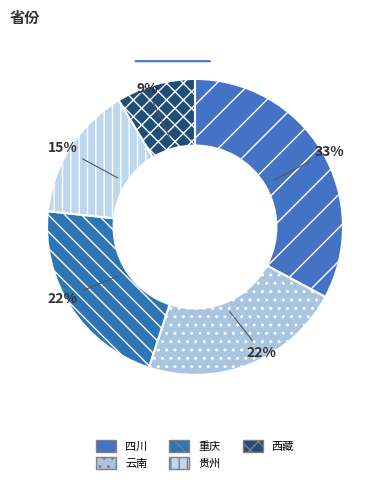

The 西藏 slice represents 9% of the pie. True or false?

True